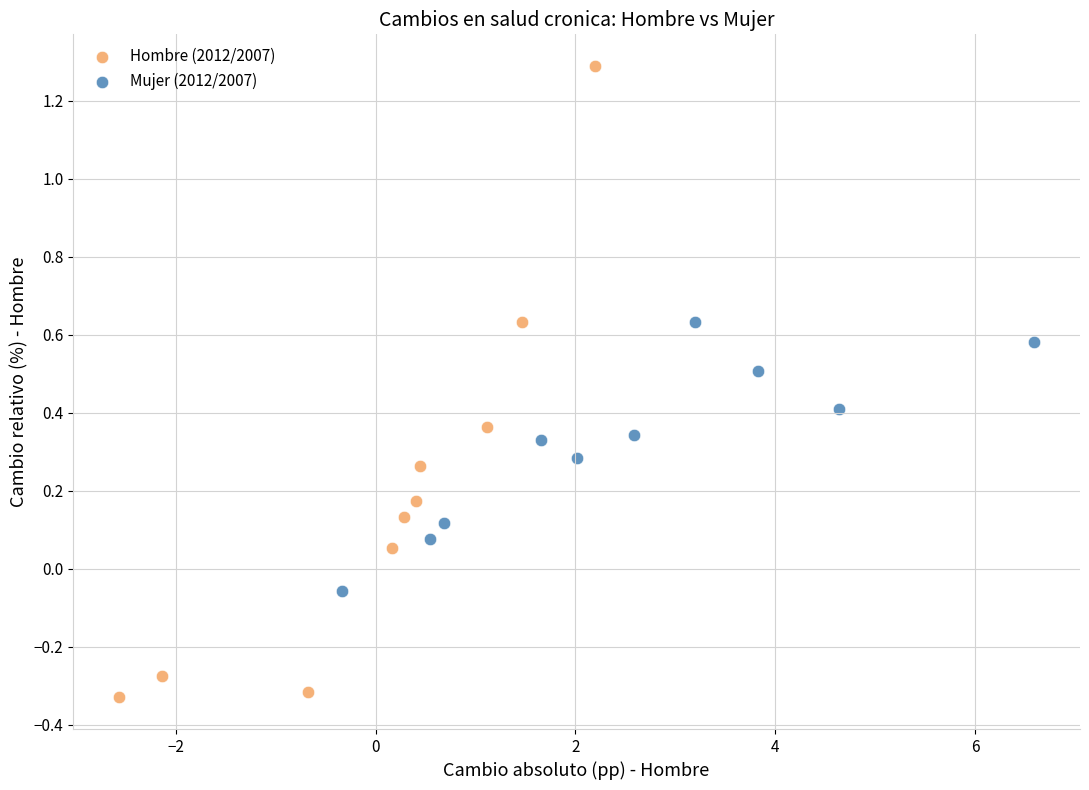

Which series contains the lowest Y value?

Hombre (2012/2007)